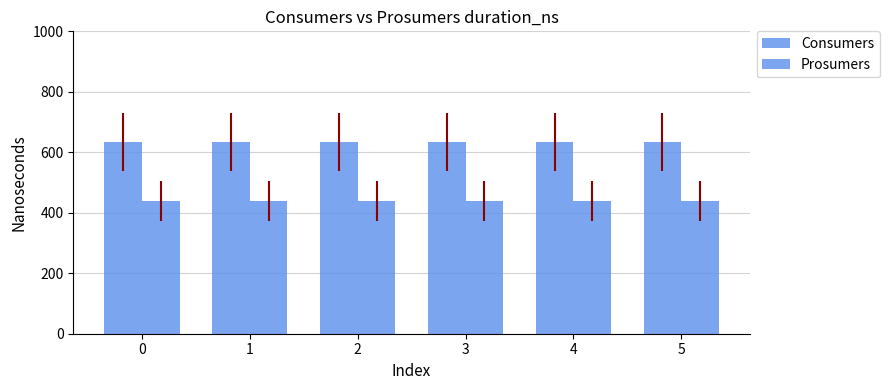

How many bars are there in total?

12